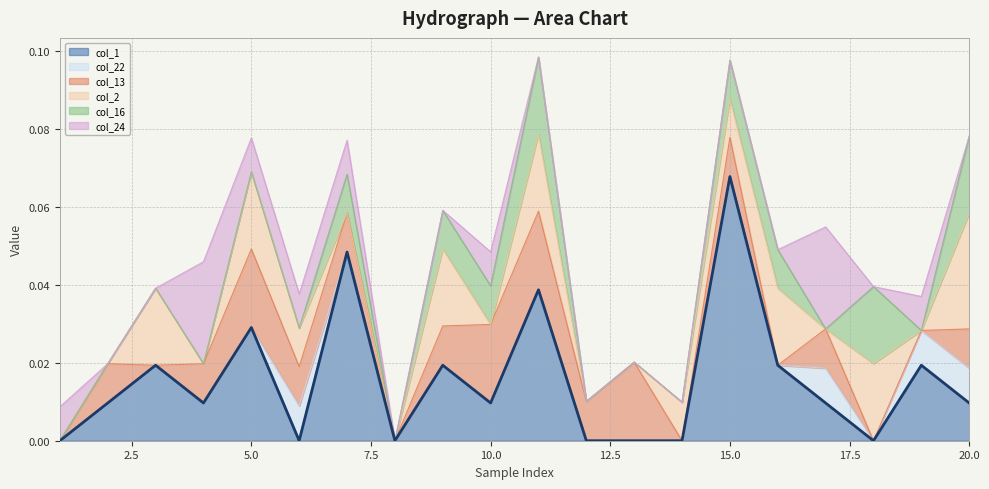

Count the number of data series in this chart.

6